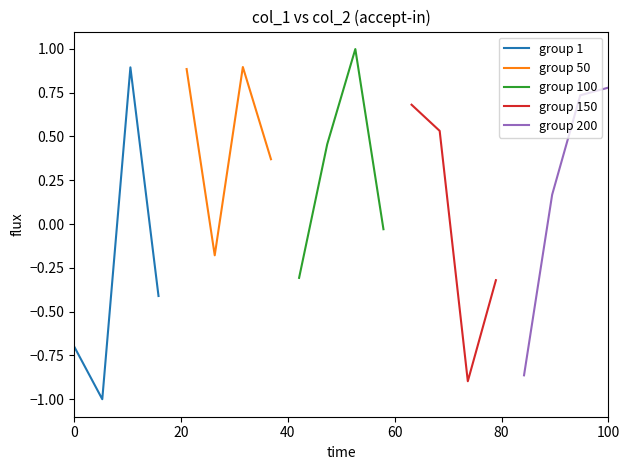

What is the lowest value of the group 1 series?

-1.0